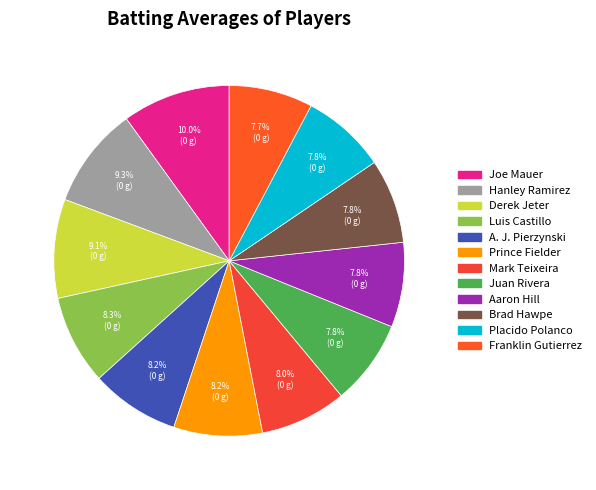

What is the largest slice in the pie chart?

Joe Mauer